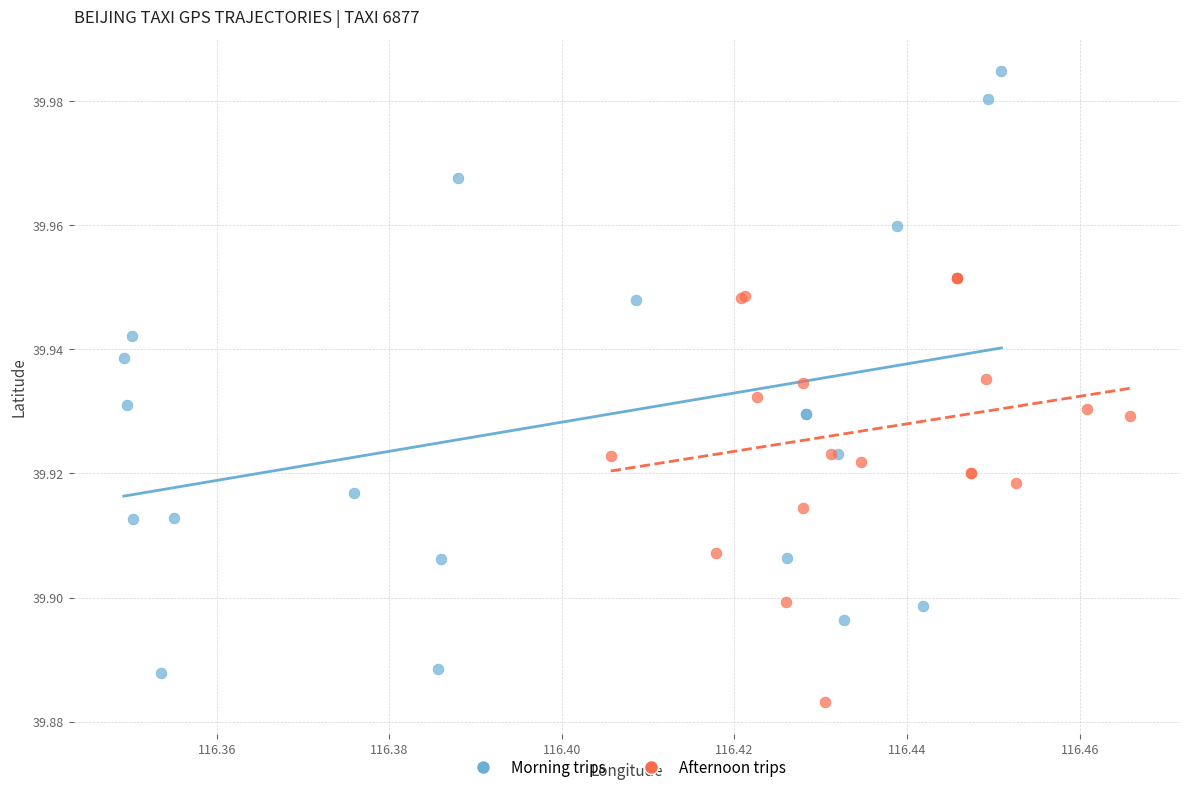

Which series has the widest spread of Y values?

Morning trips